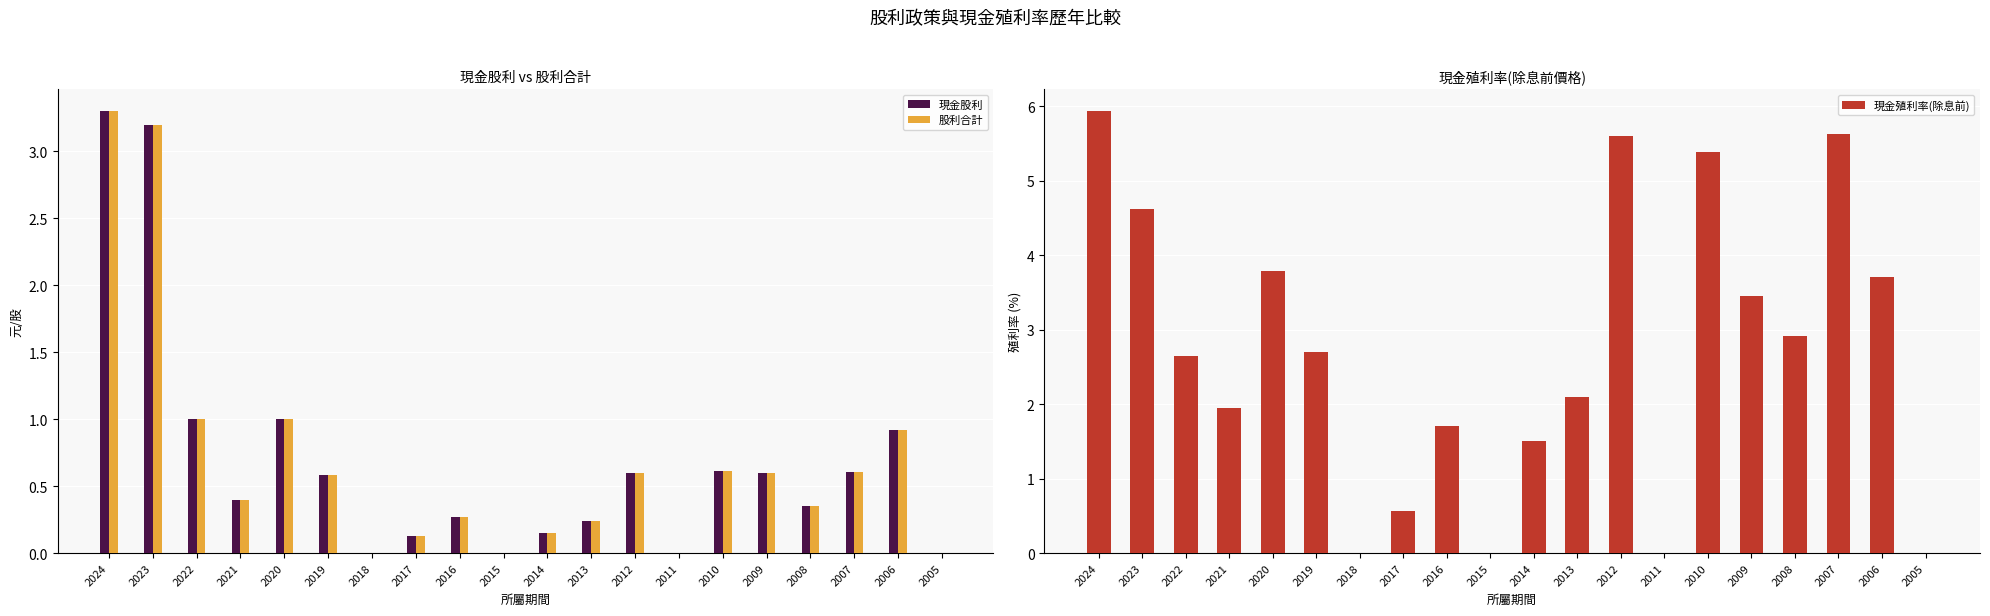

Which category has the lowest value in the 股利合計 series?

2018